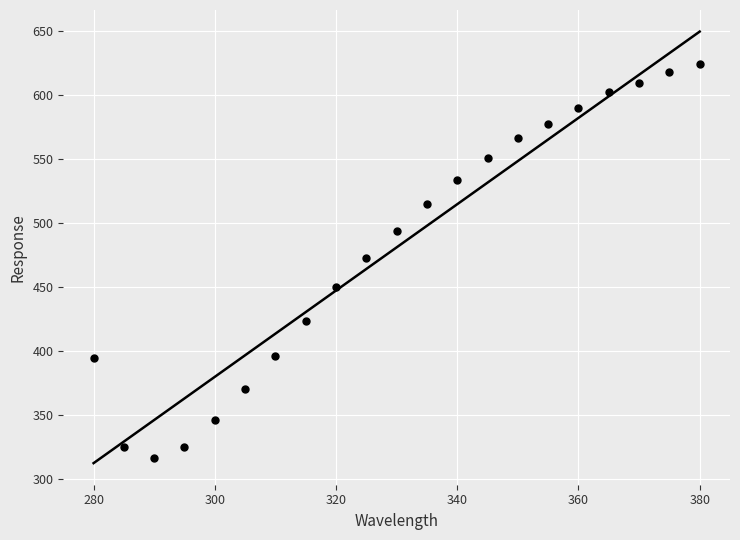

What is the range of X values (max minus min)?

100.0